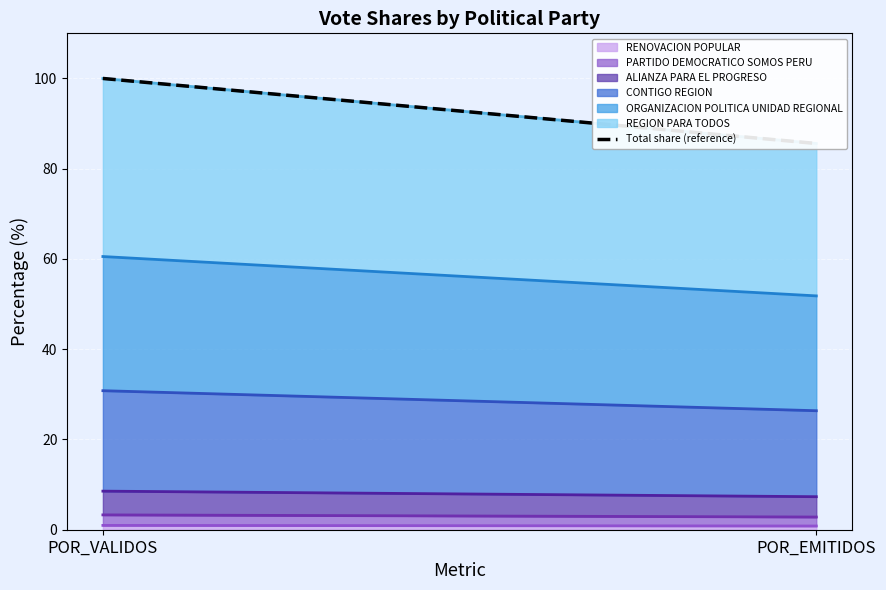

What is the label of the 2nd point from the left?

POR_EMITIDOS